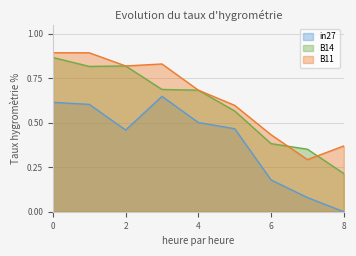

Which series has the largest total across all categories?

B11